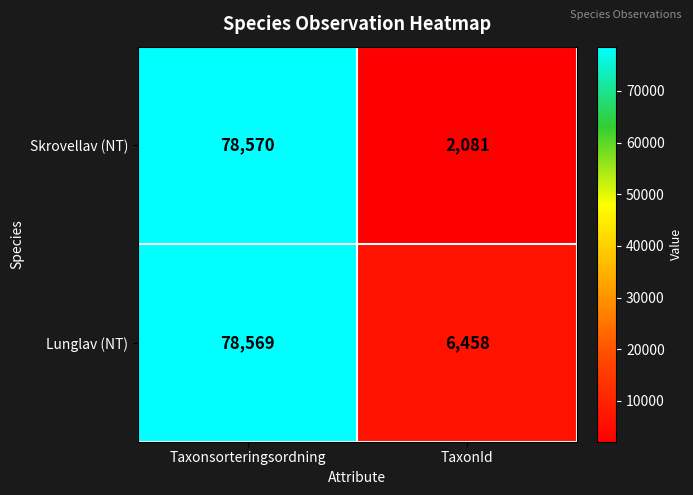

What is the difference between the Lunglav (NT) values at Taxonsorteringsordning and TaxonId?

72111